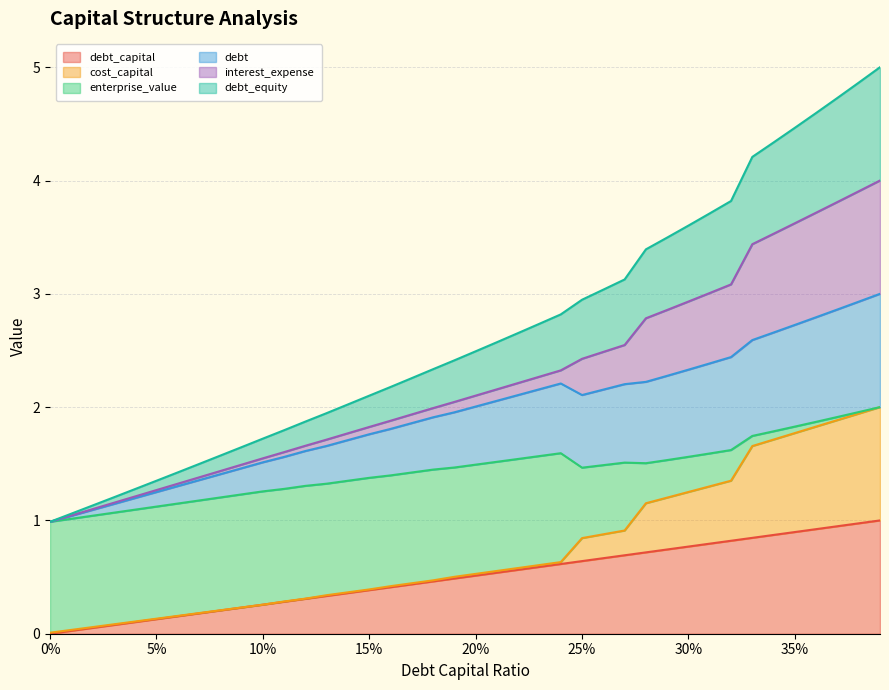

True or false: debt_equity and debt intersect in this chart.

False